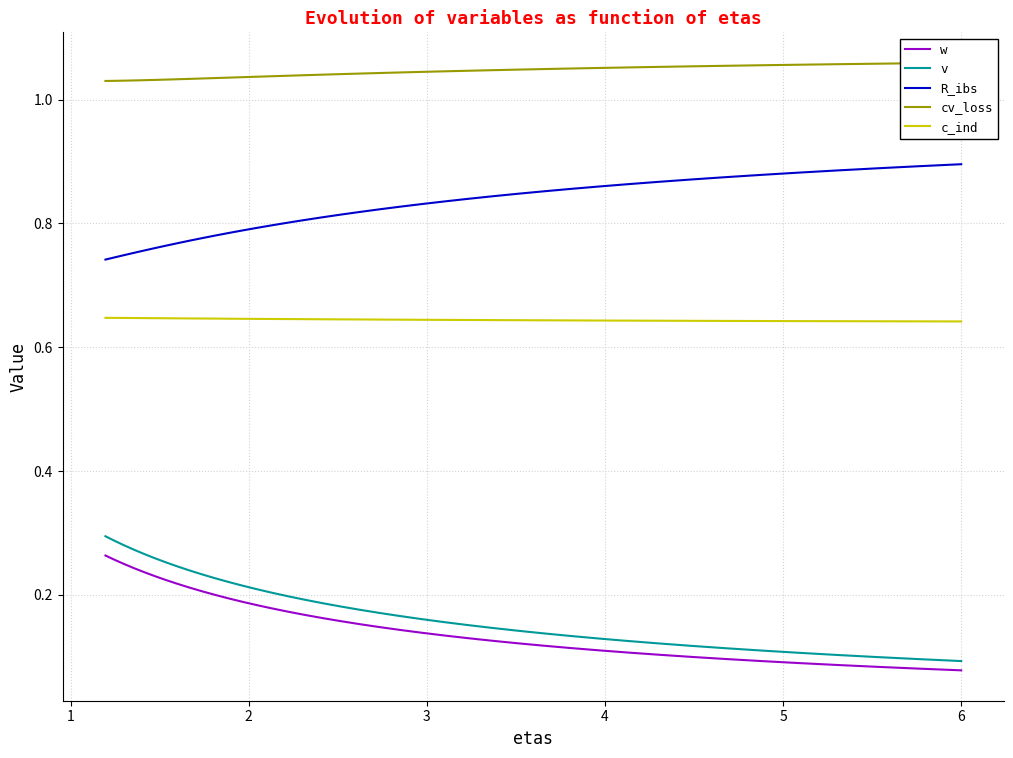

True or false: w and c_ind cross at least once.

False